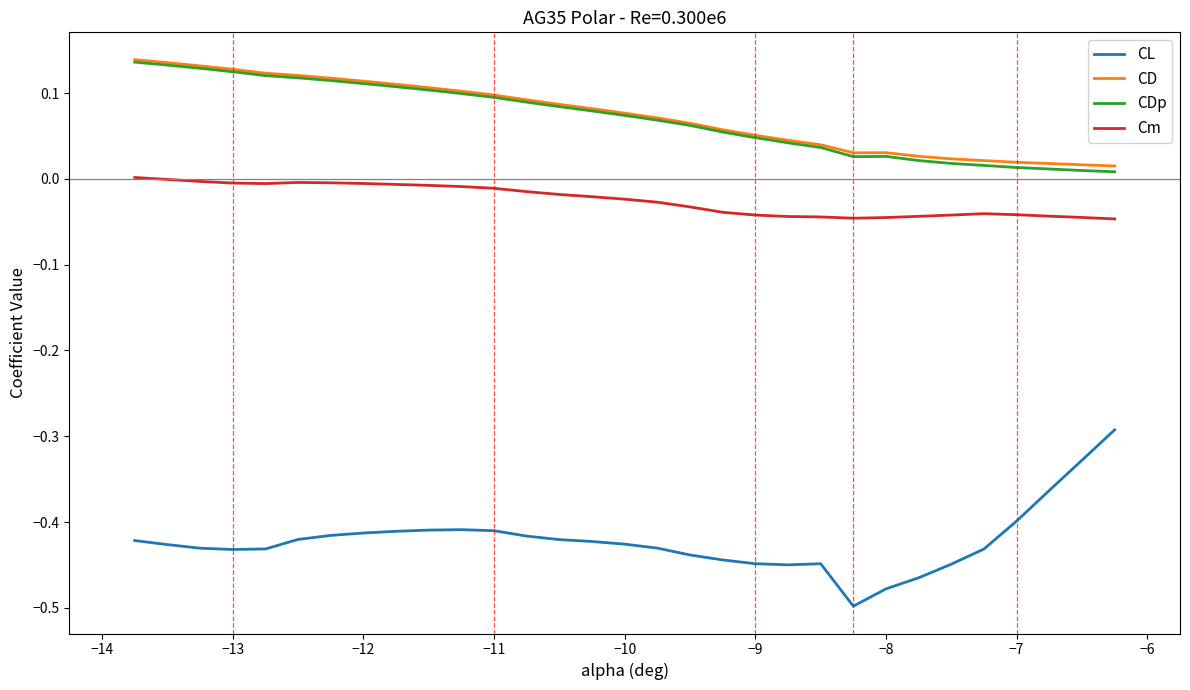

How many lines are shown in the chart?

4